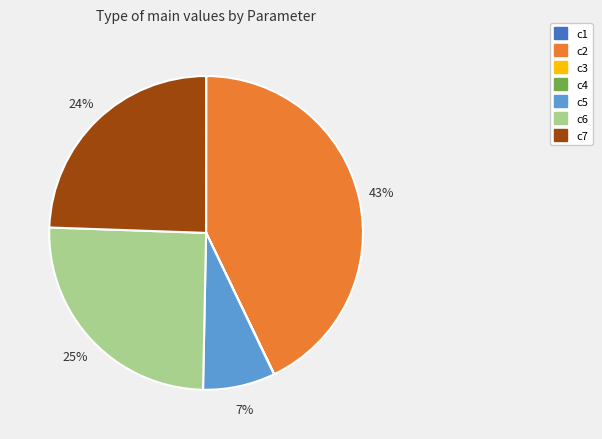

What is the largest slice in the pie chart?

c2